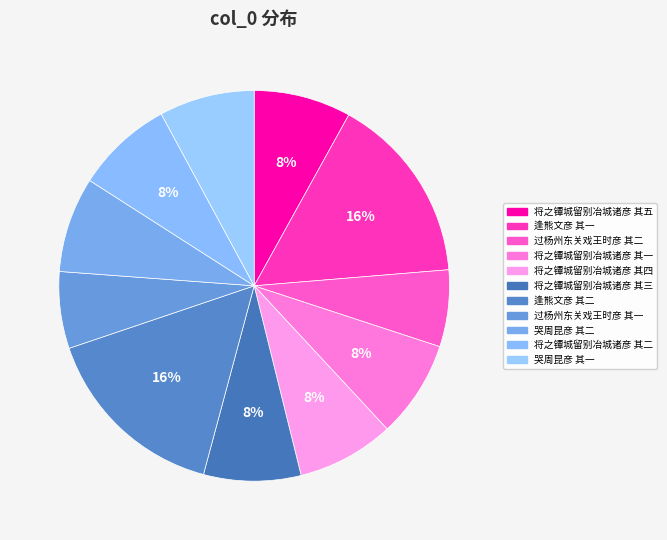

Which category has the smallest portion of the pie?

过杨州东关戏王时彦 其一